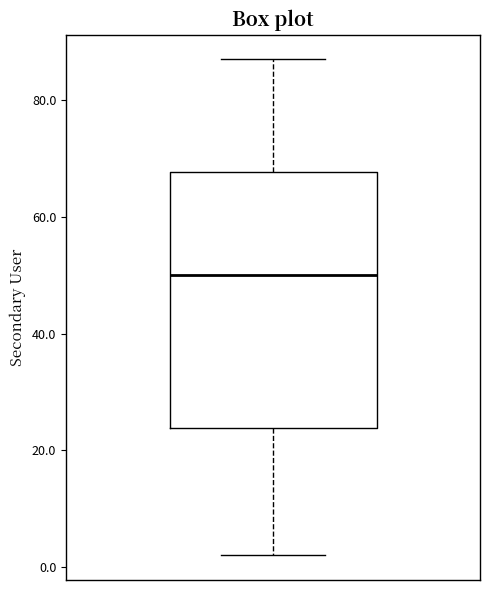

Read this box plot against the y-axis: the position of the median line, the range covered by the box, and the ends of both whiskers. The values are not printed on the chart, so give them approximately, as read against the axis.

median 50, box 24 to 68, whiskers 2 to 88